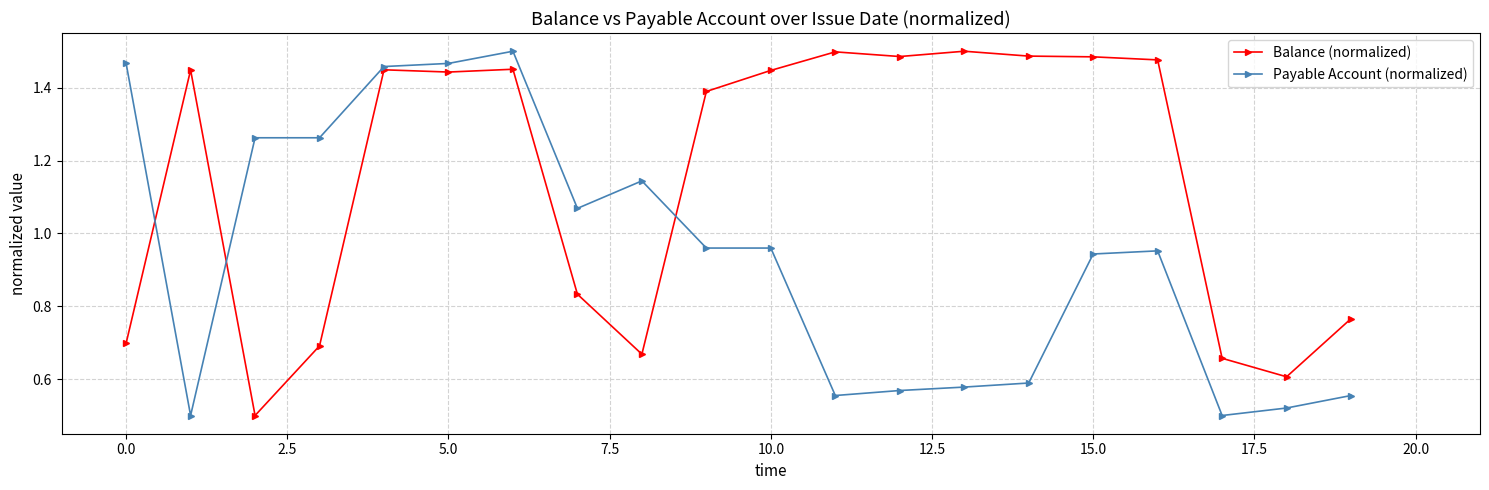

What are all the series names shown in the legend?

Balance (normalized), Payable Account (normalized)